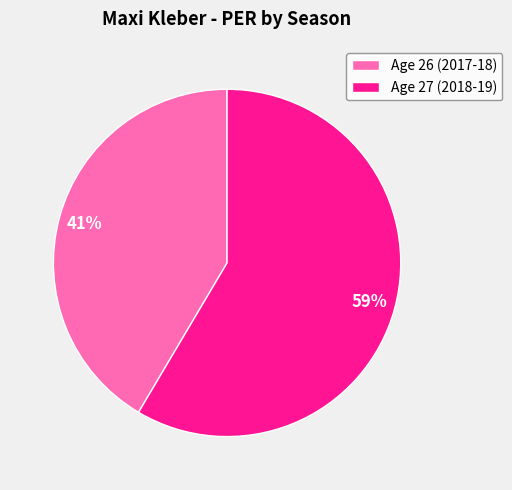

To the nearest percent, what is the combined percentage of Age 27 (2018-19) and Age 26 (2017-18)?

100%